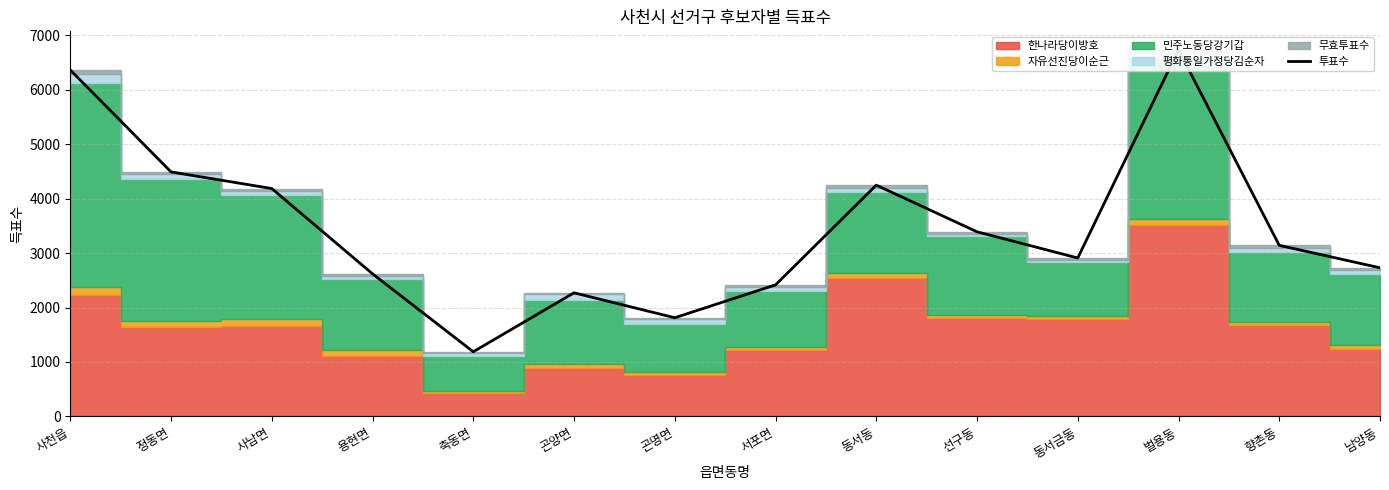

Reading left to right, list all the values displayed in this chart.

사천읍=6360	정동면=4489	사남면=4184	용현면=2618	축동면=1188	곤양면=2270	곤명면=1812	서포면=2415	동서동=4246	선구동=3390	동서금동=2909	벌용동=6733	향촌동=3141	남양동=2729